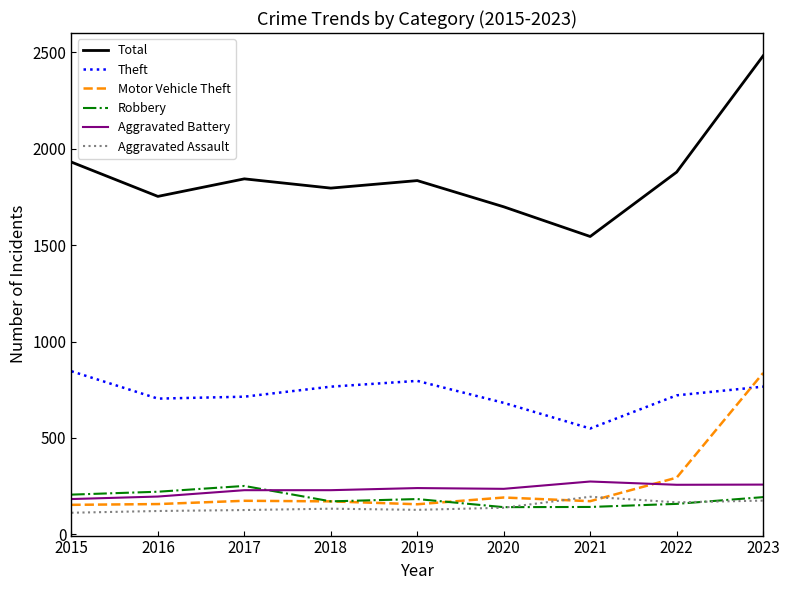

Which series has the largest total across all categories?

Total